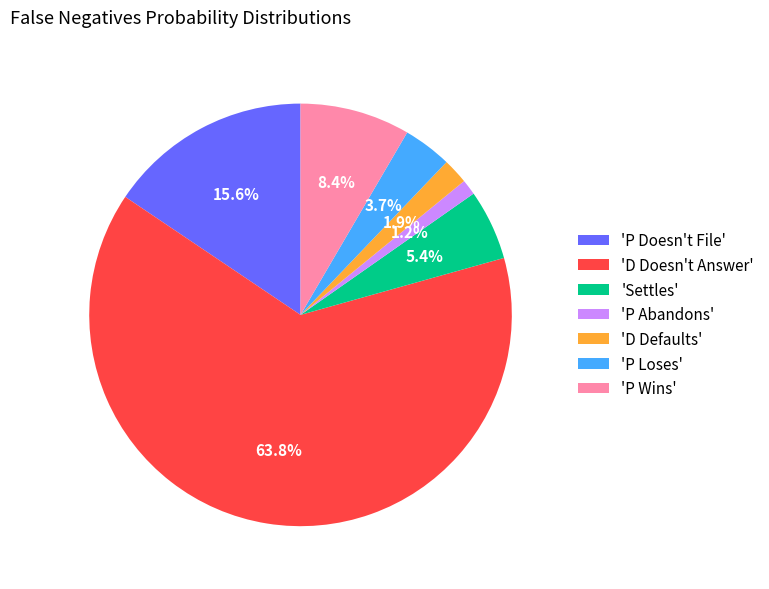

To the nearest percent, what is the average slice percentage?

14%